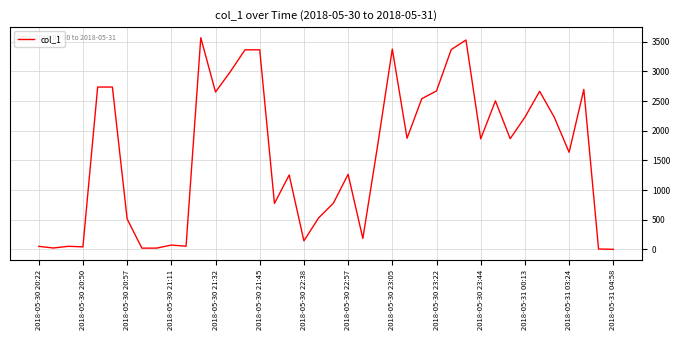

What is the maximum value shown in the chart?

3566.5